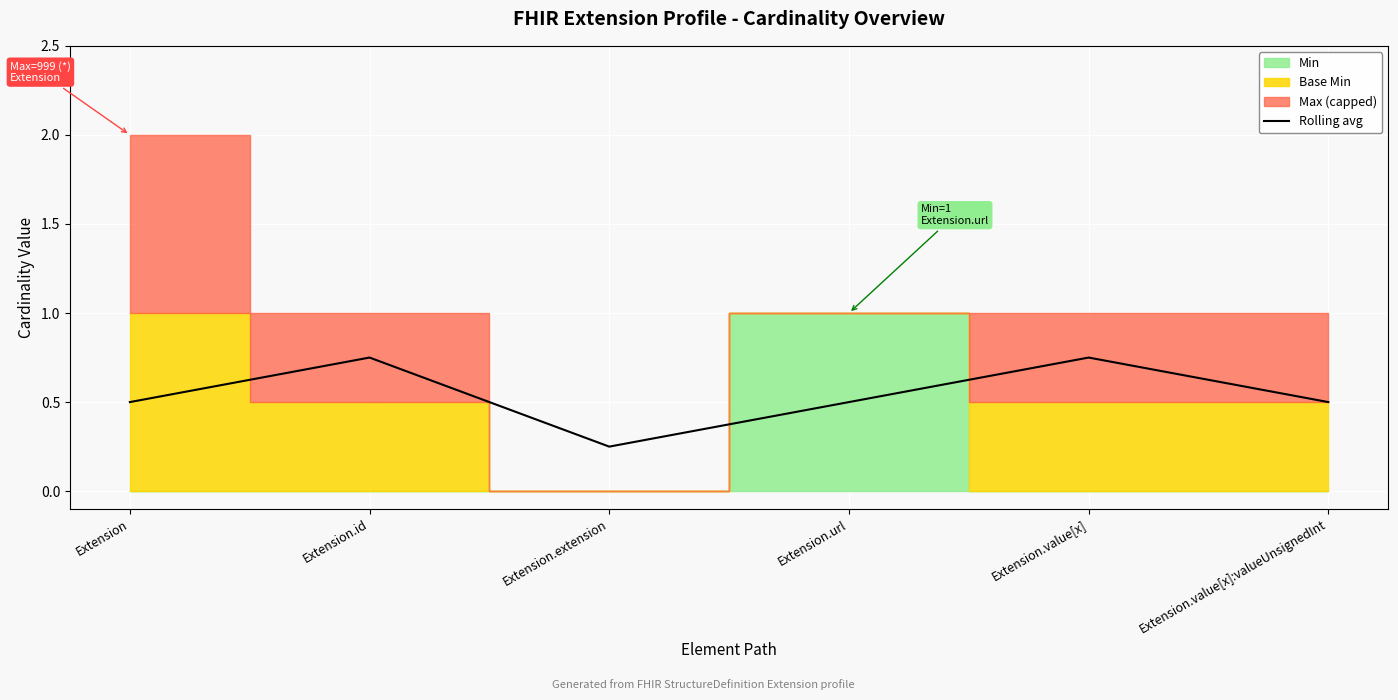

What is the sum of the values at Extension.value[x]:valueUnsignedInt and Extension.url?

1.0